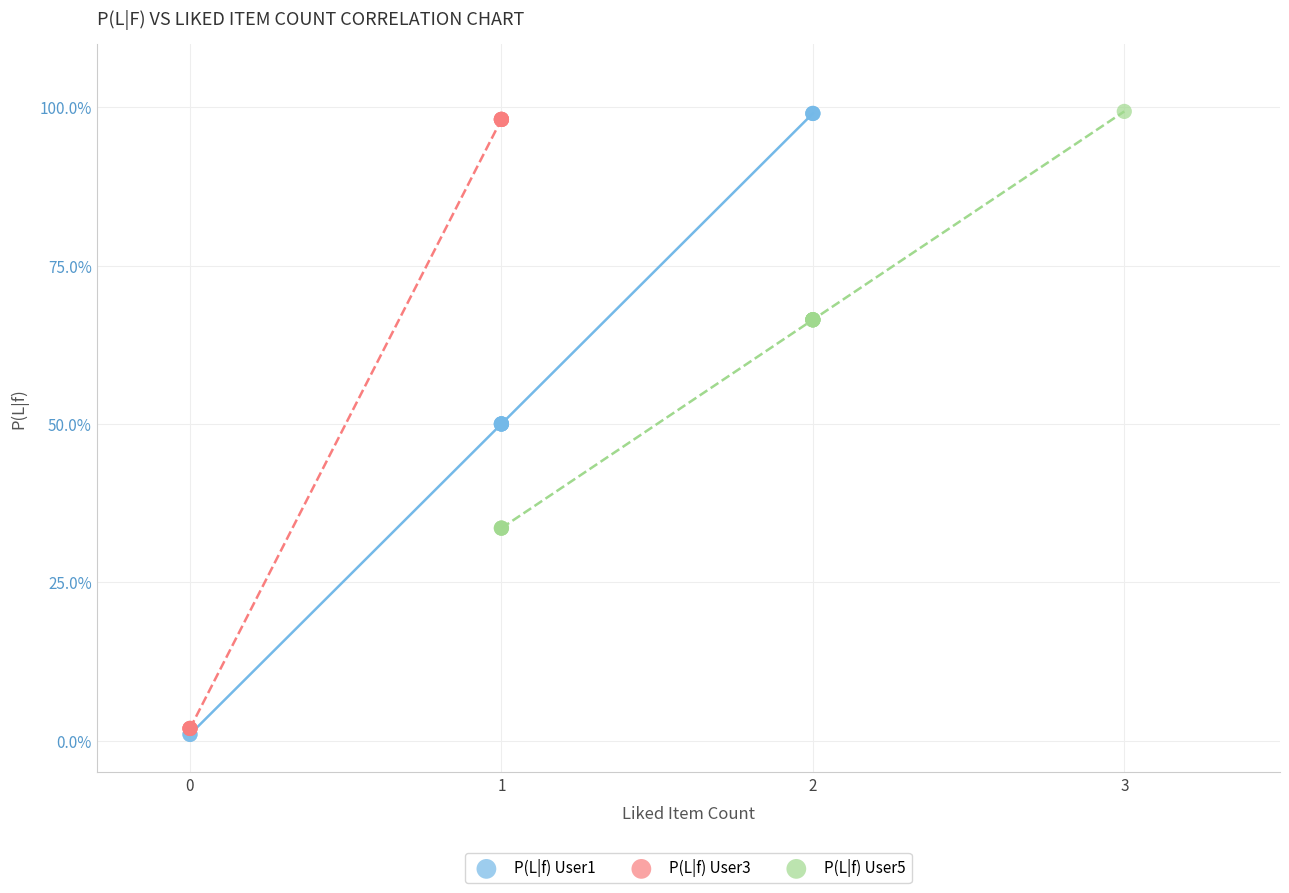

Which series has the widest spread of Y values?

P(L|f) User1